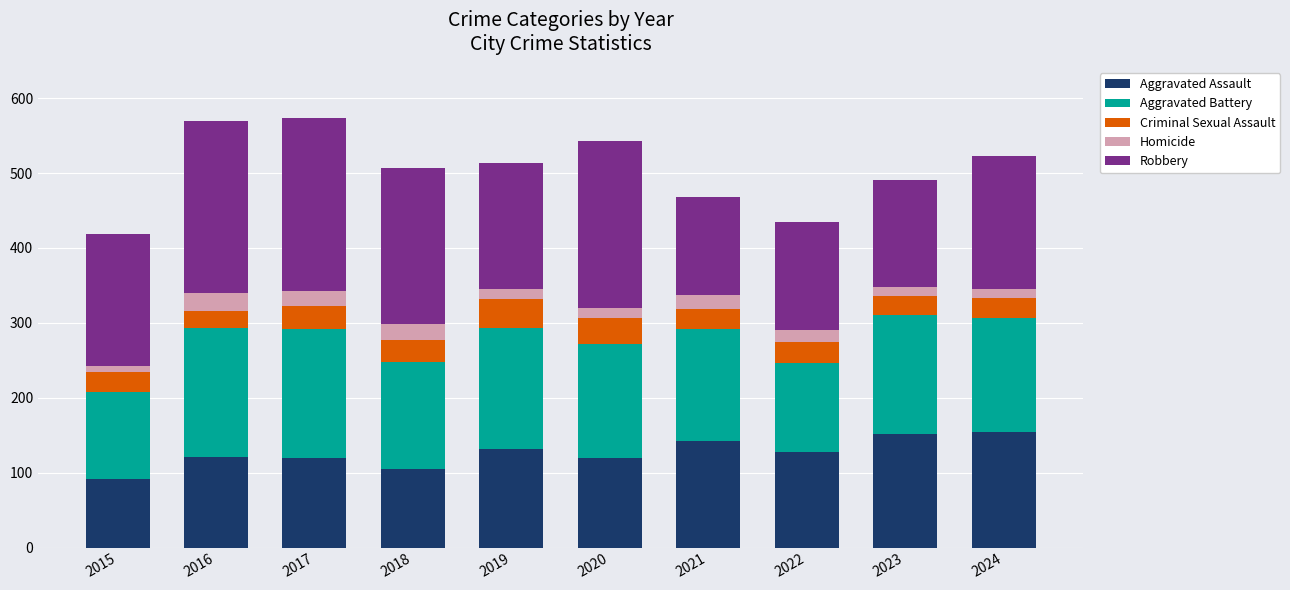

Is it true that Aggravated Assault equals 37 at 2018?

False